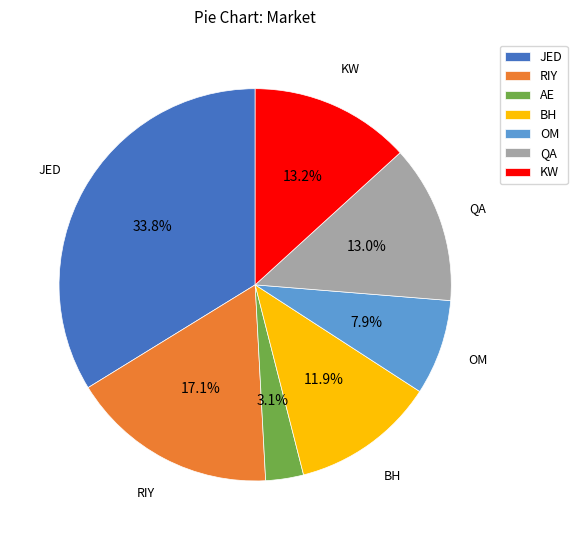

Does OM account for over 50% of the chart?

No